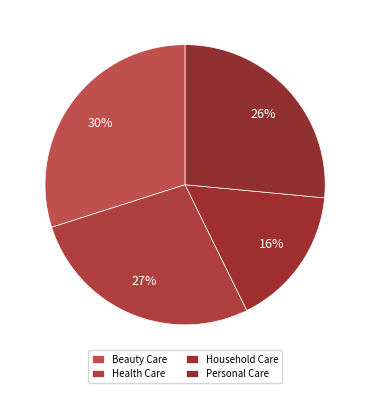

How many slices are in this pie chart?

4